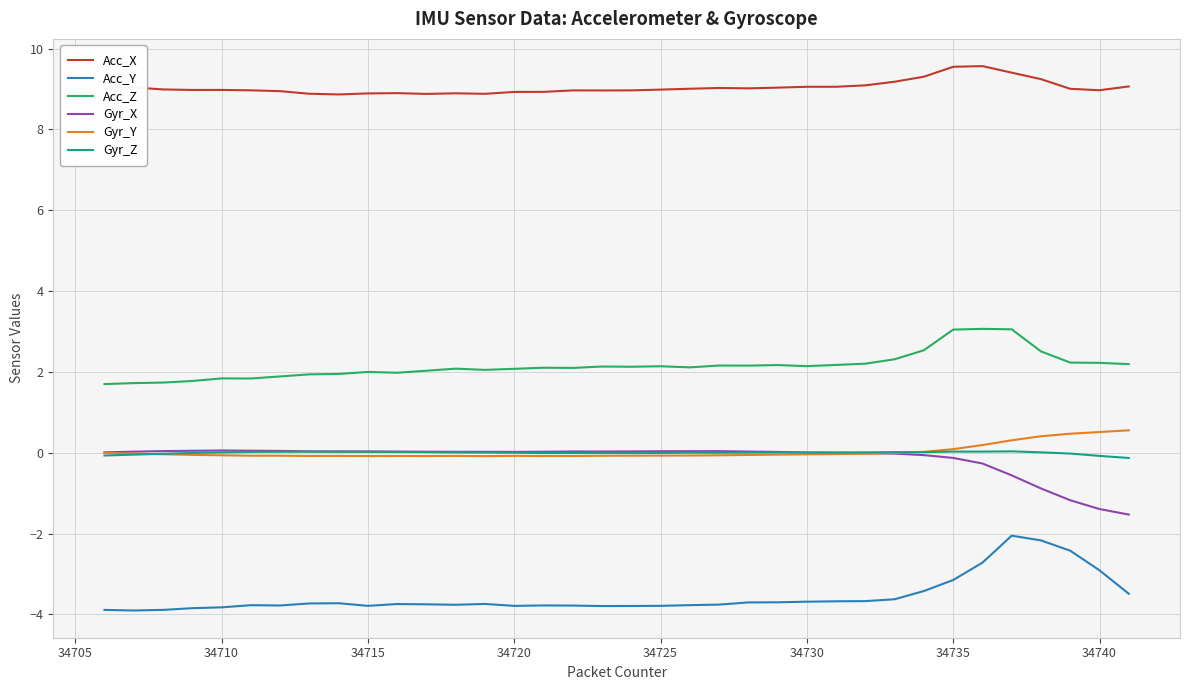

What is the difference between the maximum and second lowest values in the Gyr_Z series?

0.1